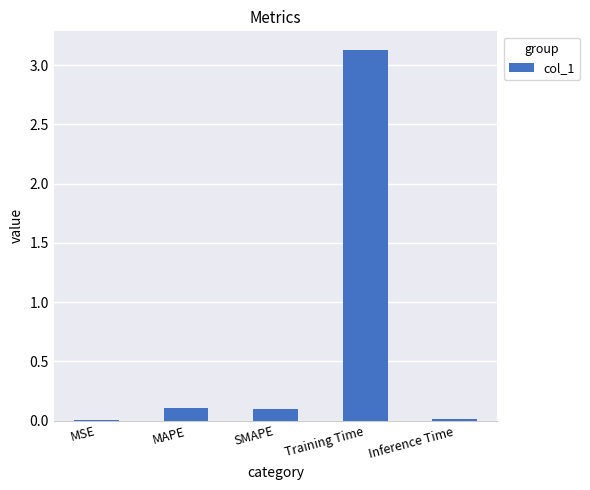

What is the sum of all values?

3.3